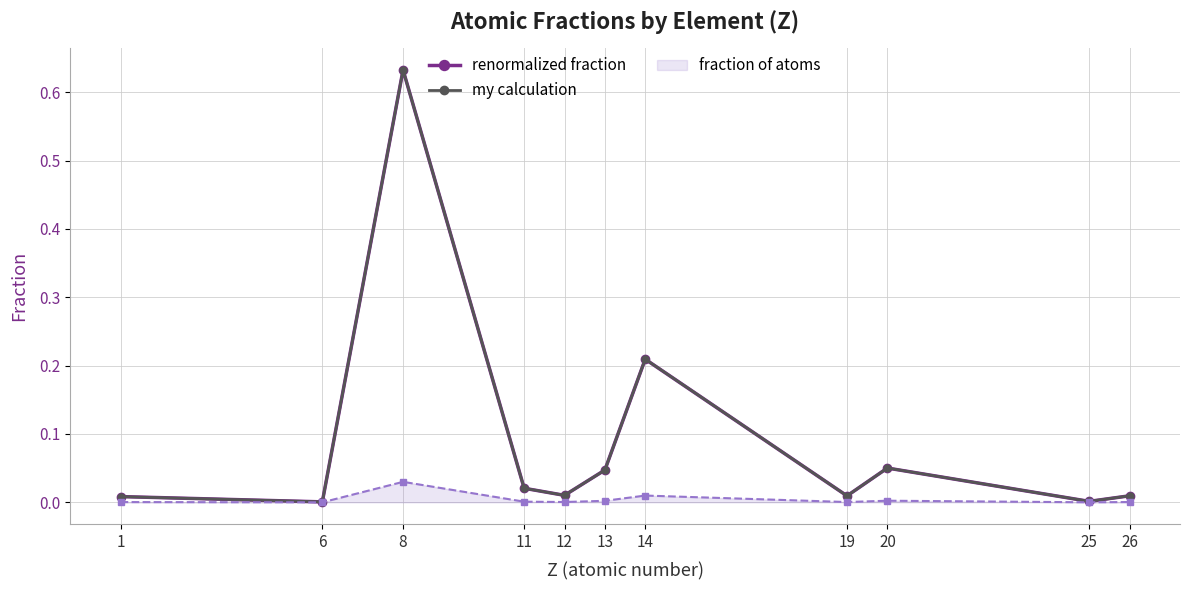

Rank the series at 26 from highest to lowest value.

my calculation, renormalized fraction